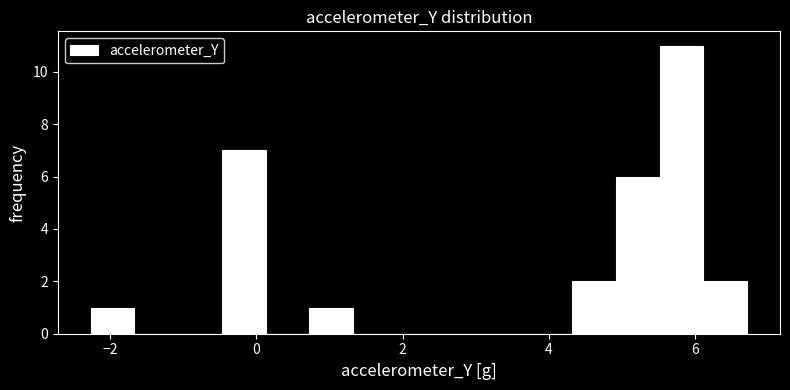

Read against the x-axis, roughly where is the centre of the tallest bar?

5.8